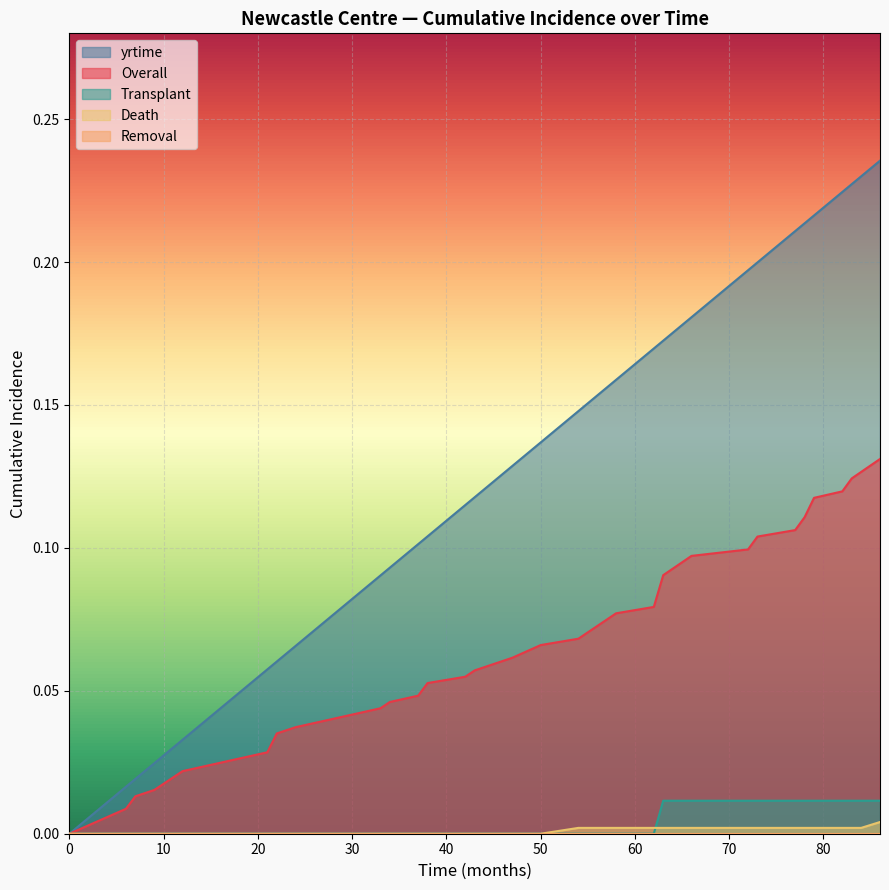

How many lines are shown in the chart?

5